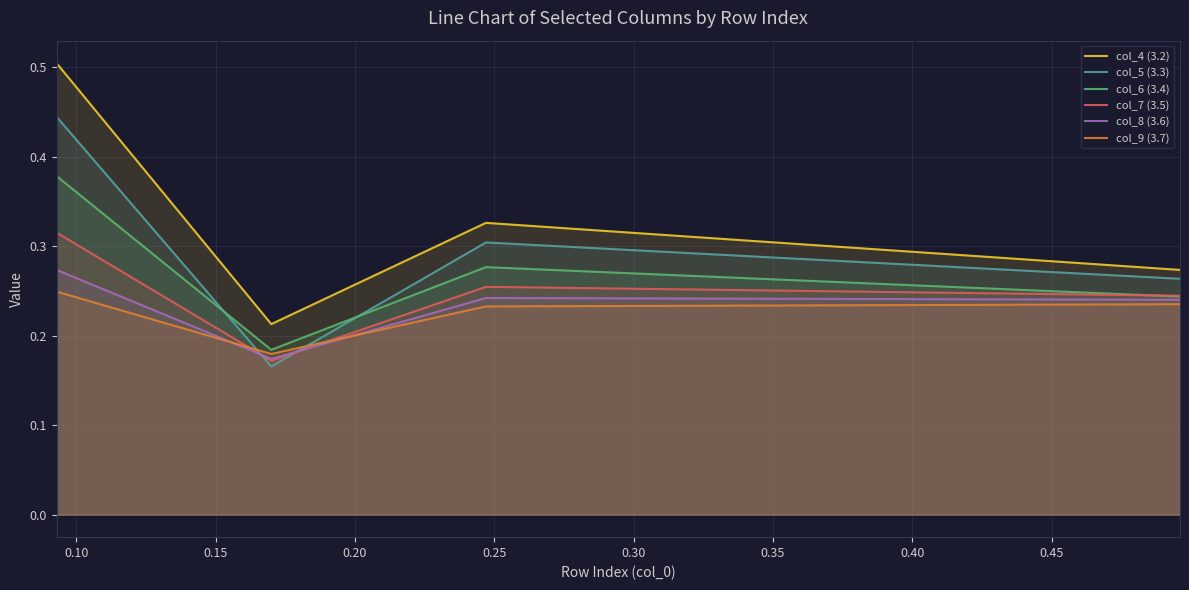

How many times do col_5 (3.3) and col_7 (3.5) cross each other?

2